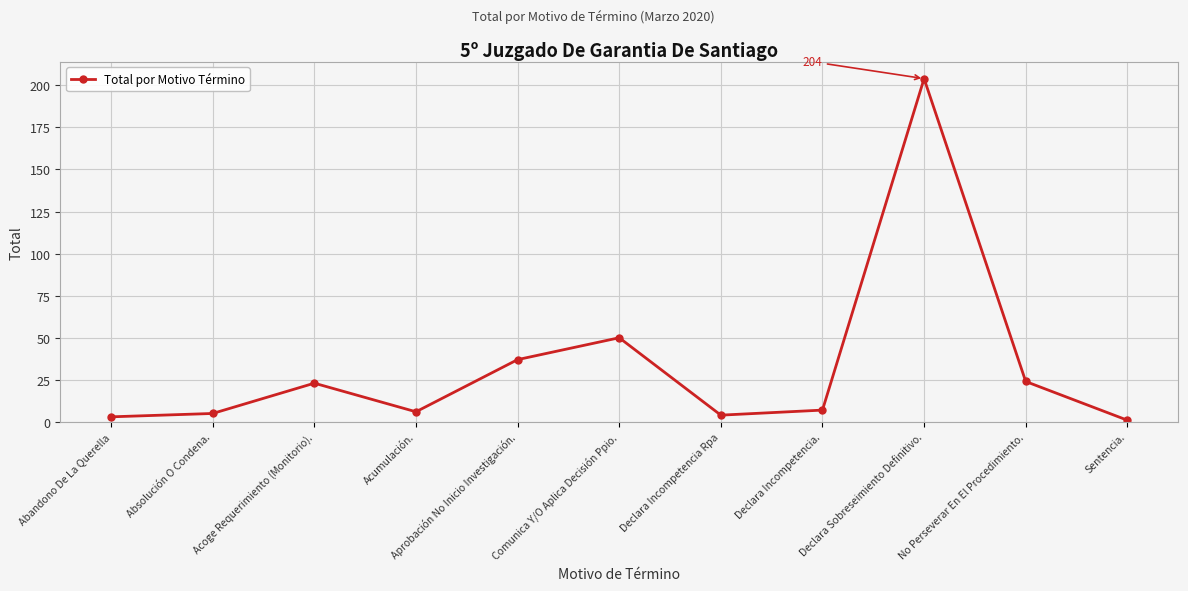

The chart shows a value of 5 at Absolución O Condena.. True or false?

True